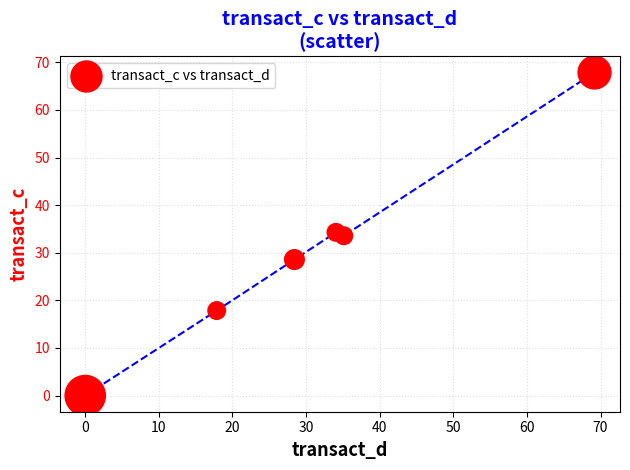

What is the average X value?

30.8